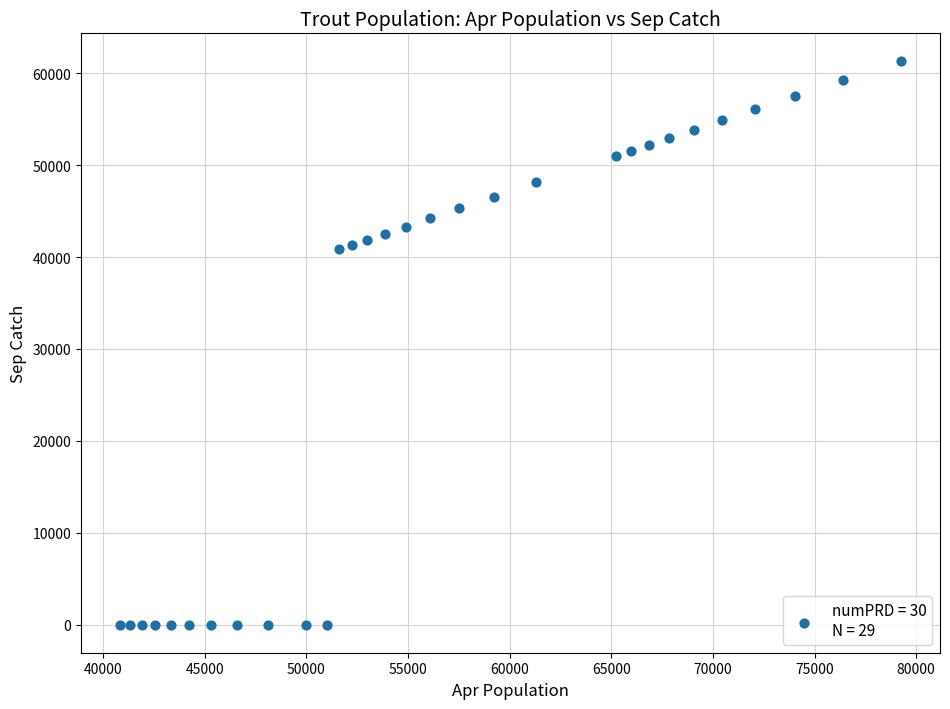

What is the range of X values (max minus min)?

38416.7